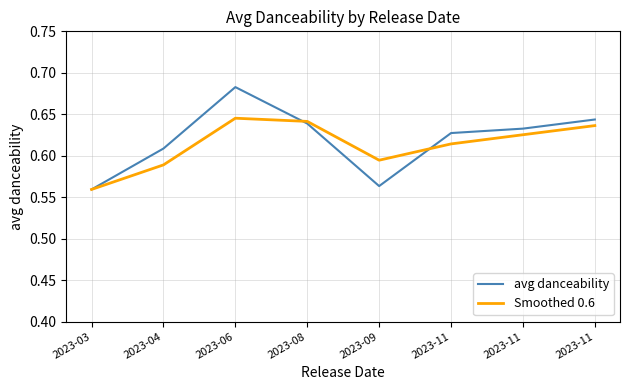

How many times do Smoothed 0.6 and avg danceability cross each other?

2